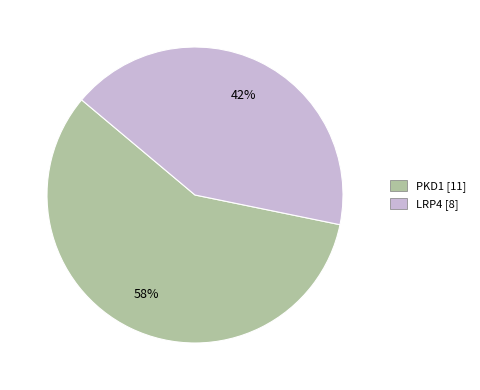

To the nearest percent, what percentage of the pie is LRP4?

42%